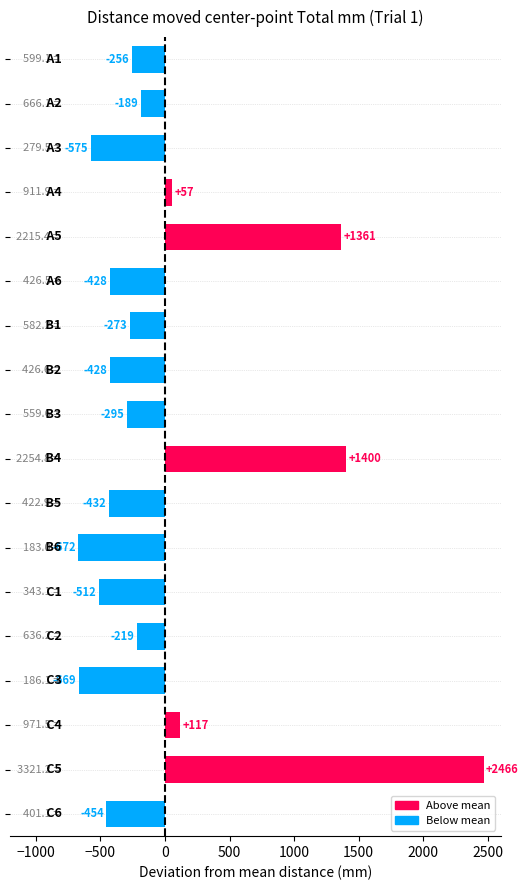

What is the greatest value displayed?

2466.4